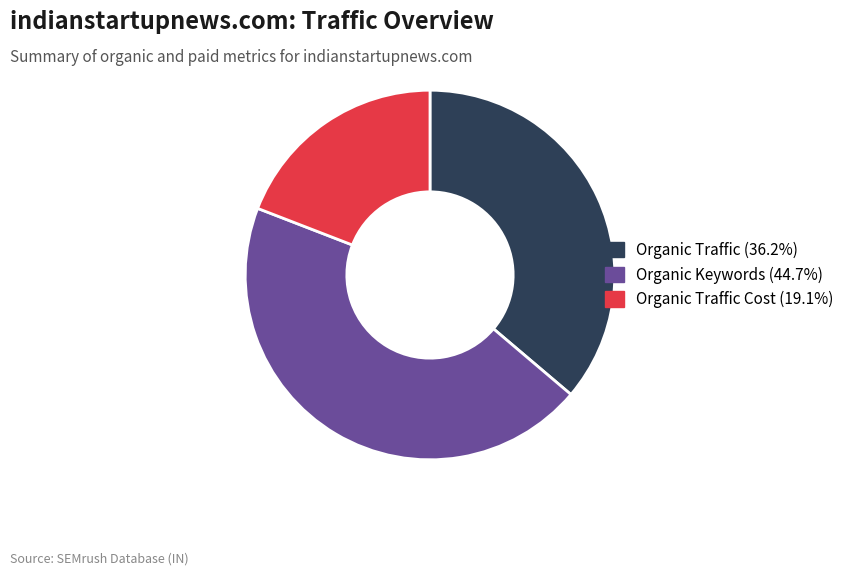

Is there any slice that represents more than half of the pie?

No